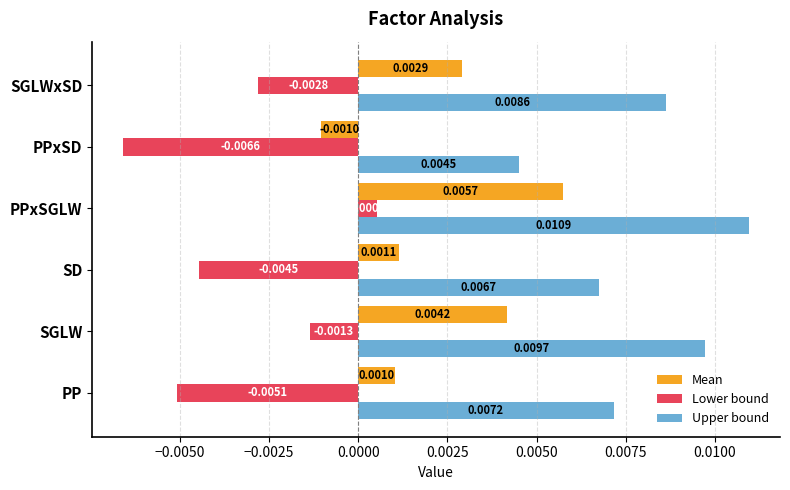

Which category has the lowest value in the Lower bound series?

PPxSD